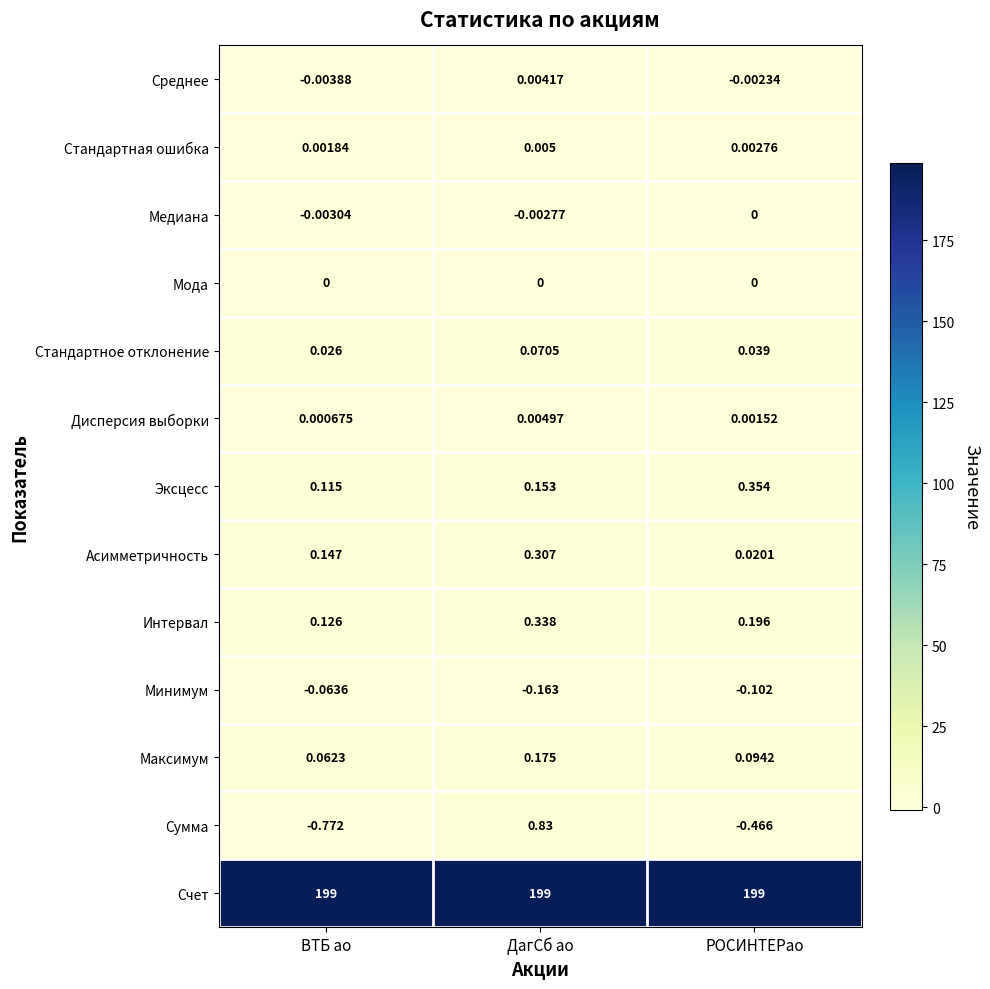

At which category is the sum across all series the highest?

ДагСб ао